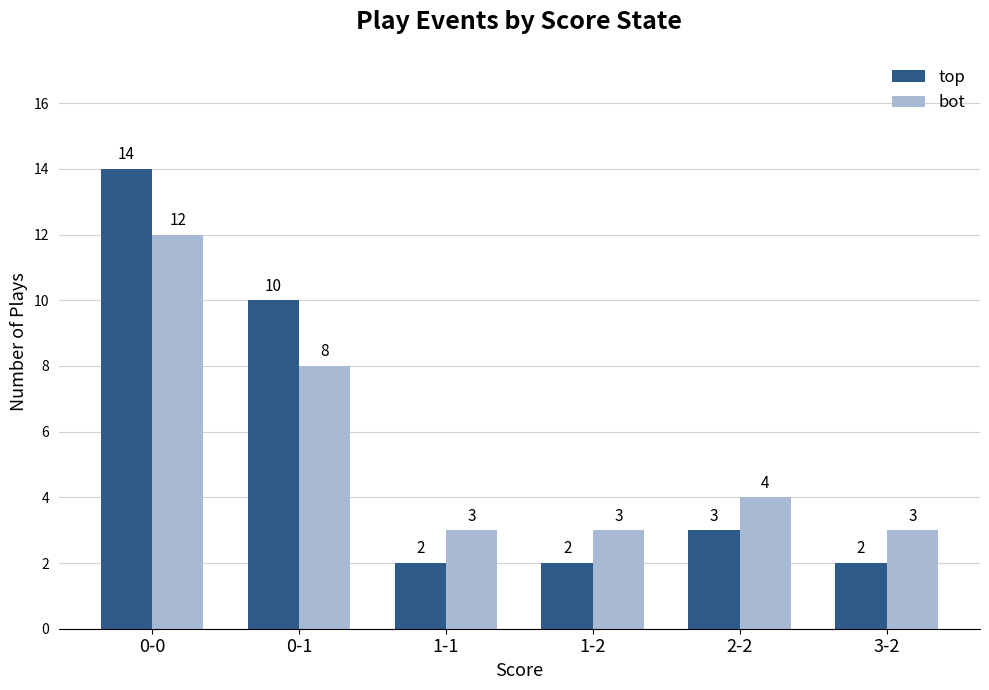

Which series changed the most between 0-1 and 1-1?

top